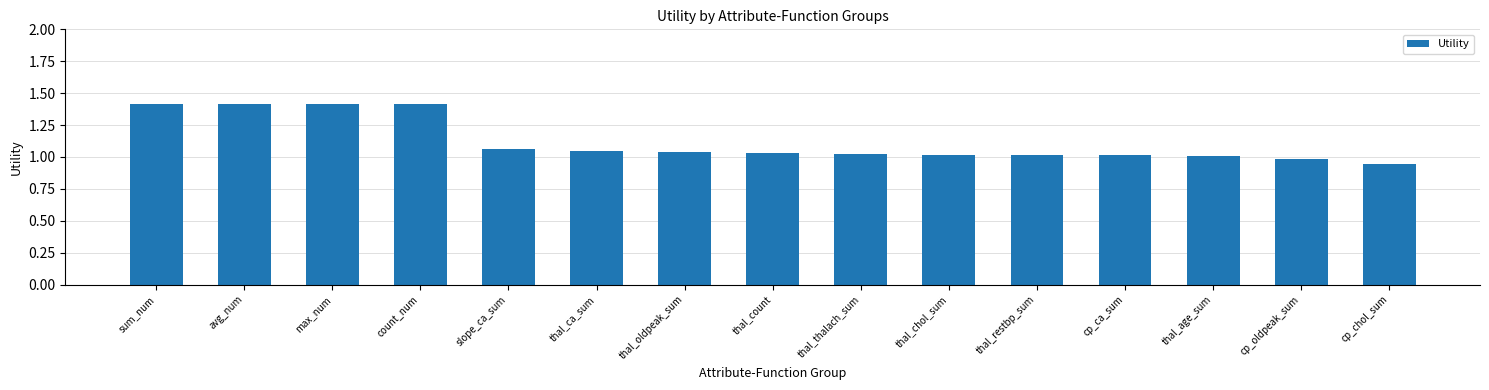

What is the greatest value displayed?

1.4